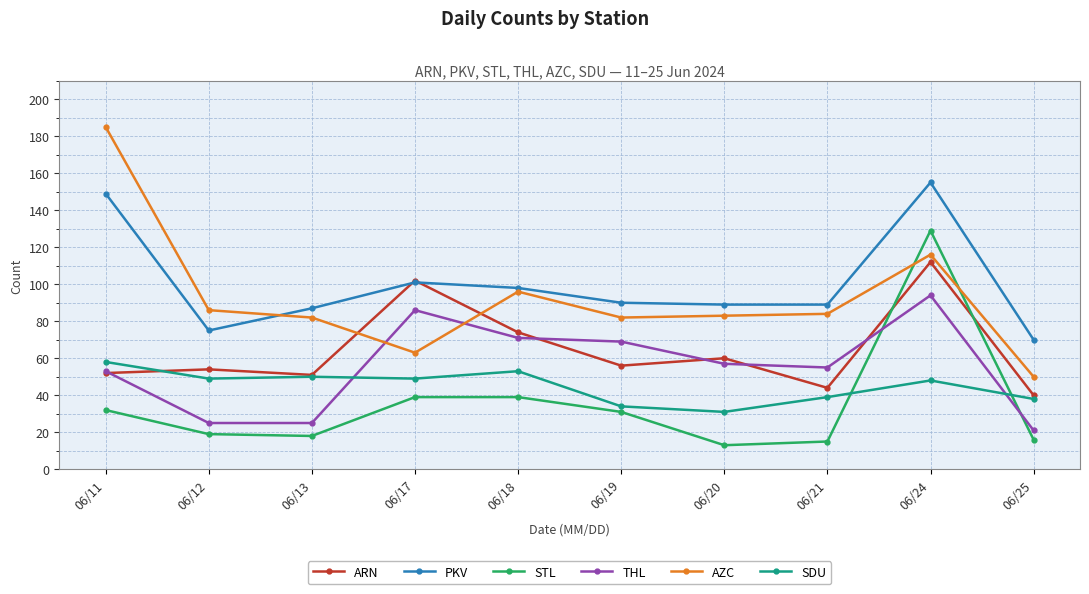

List the series in order of their peak value, lowest first.

SDU, THL, ARN, STL, PKV, AZC